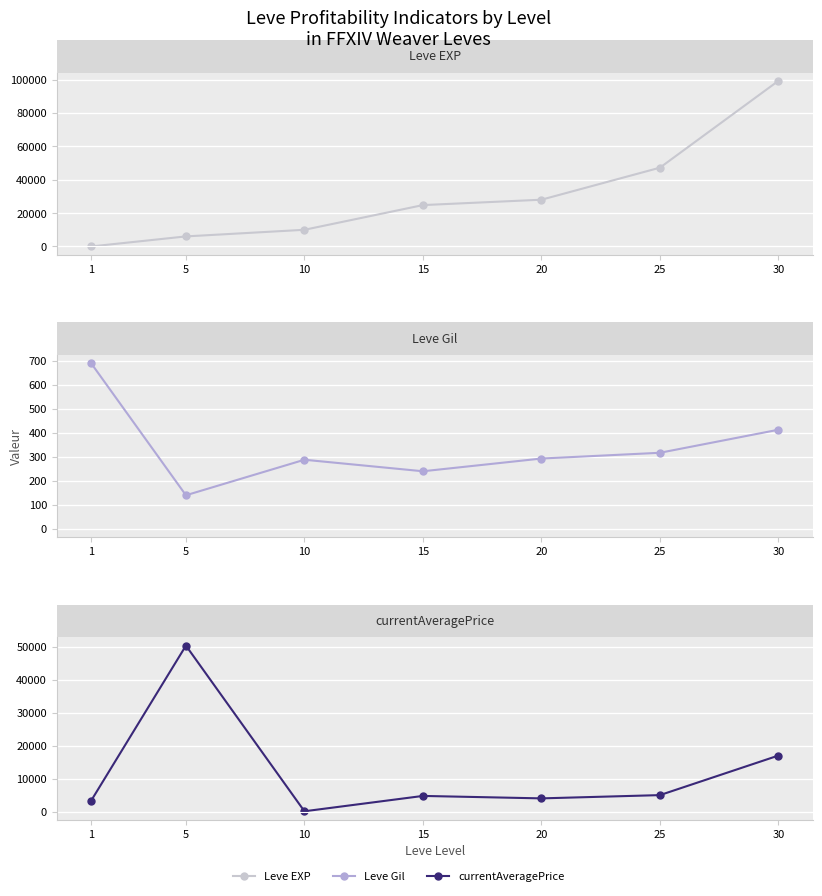

Is the value of Leve Gil at 25 greater than the value of currentAveragePrice at 30?

No